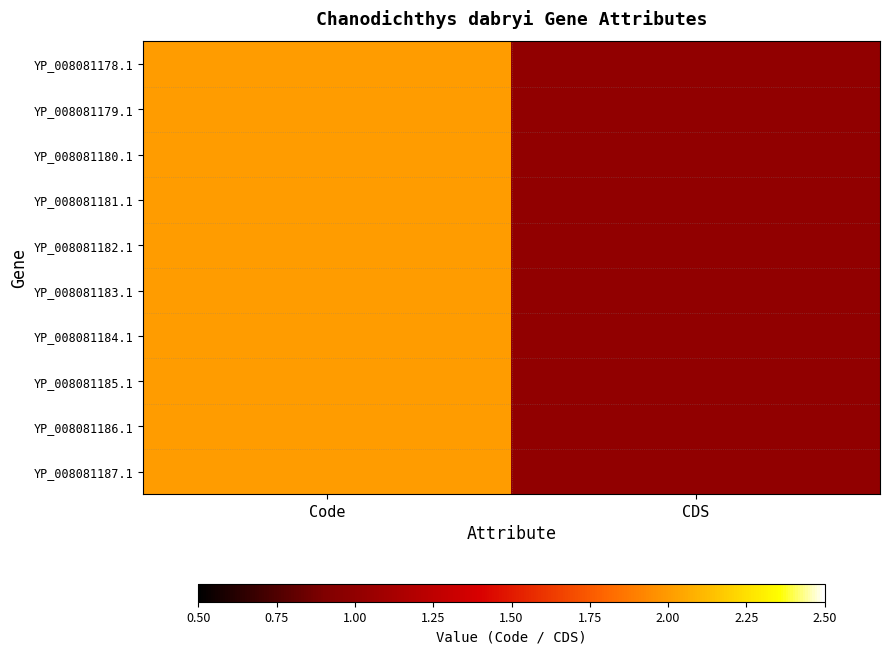

Which category has the lowest value across all series?

CDS